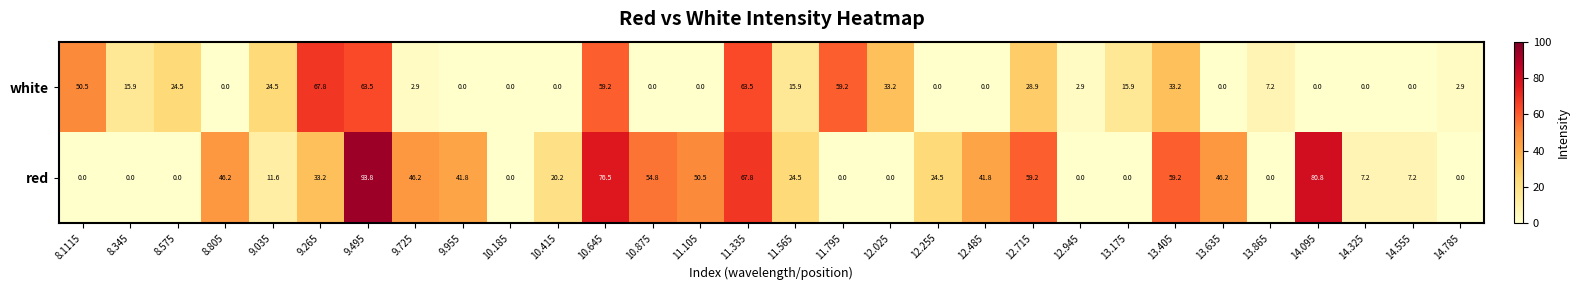

Rank the series by their maximum value, from lowest to highest.

white, red